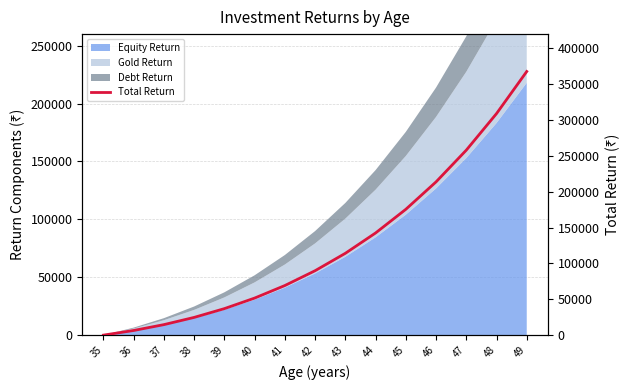

Is it true that the value at 47 is 390140?

False